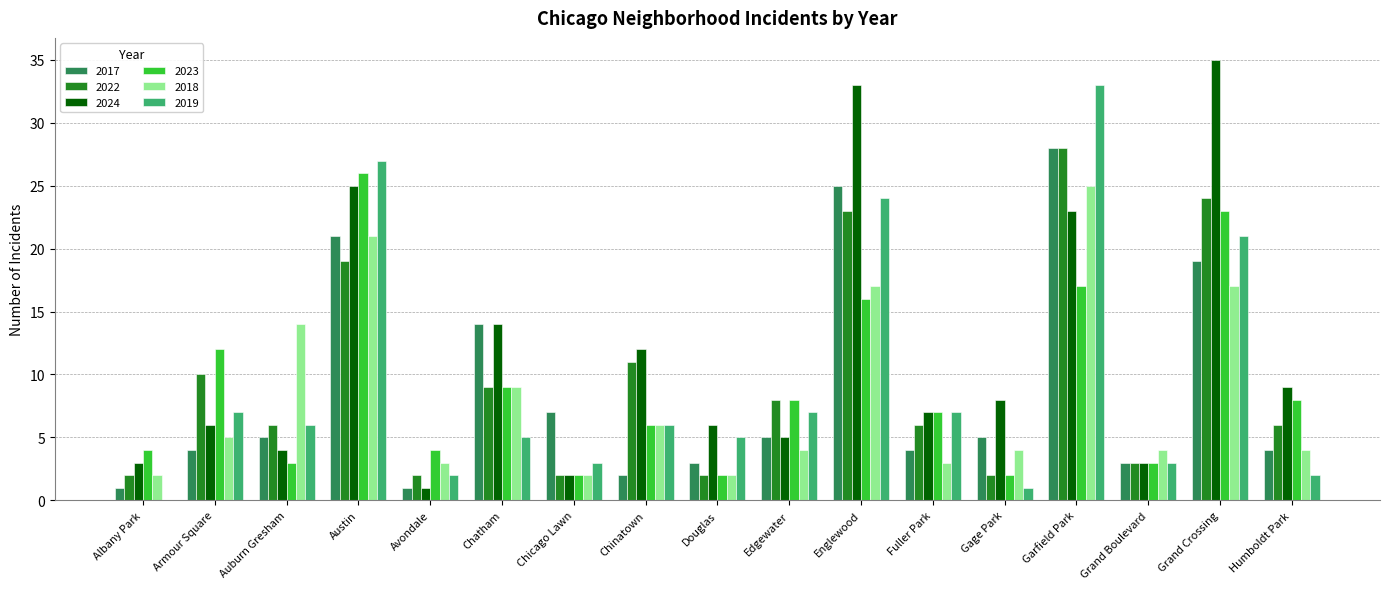

At which label does 2022 first exceed 6?

Armour Square